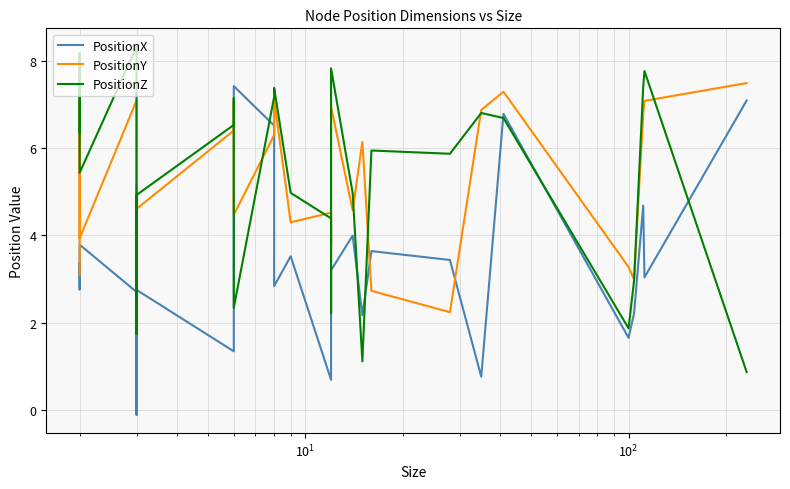

What is the maximum value for PositionX?

7.4